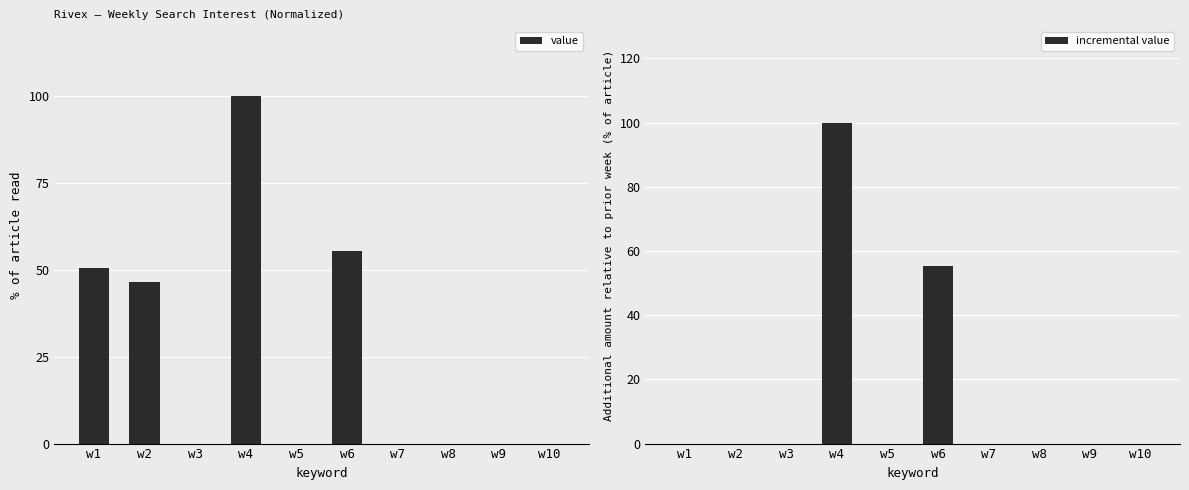

Which series has the largest range (max minus min)?

value